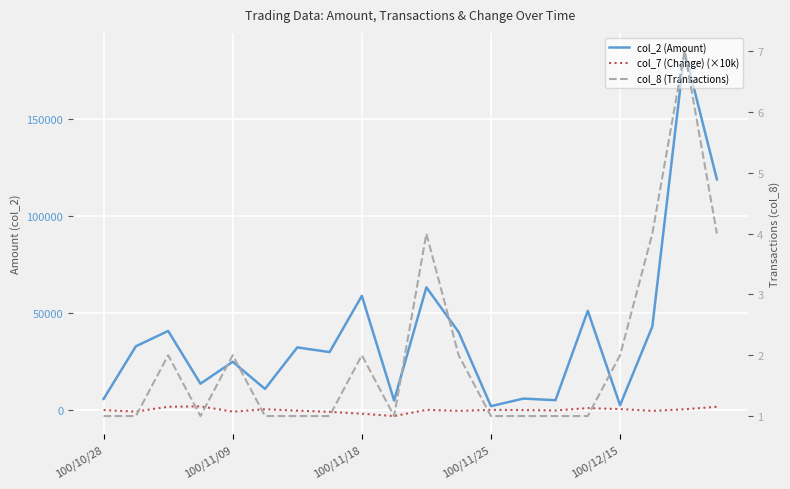

What is the sum of the col_8 (Transactions) values at 9 and 11?

3.0